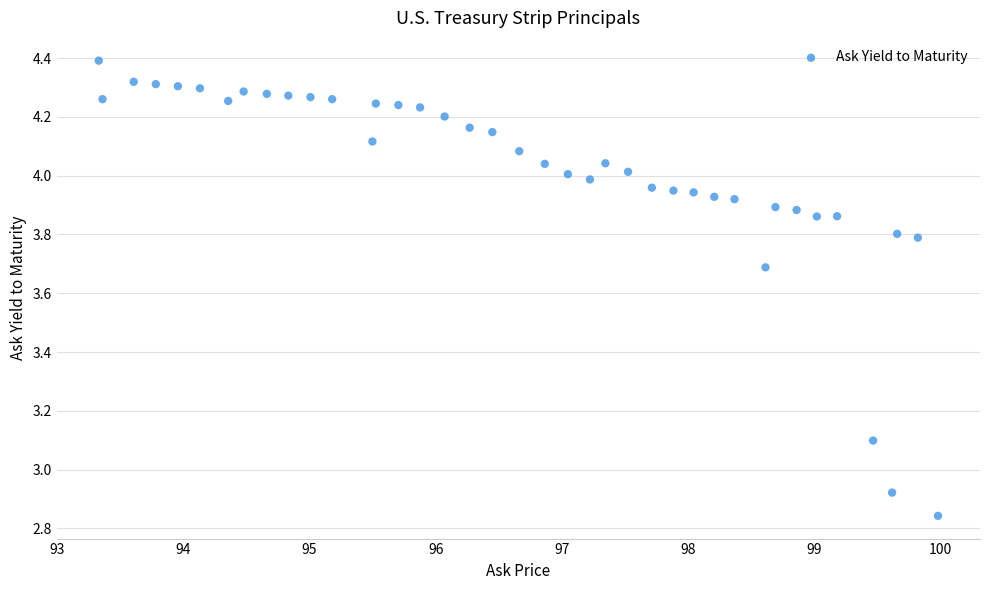

What is the range of Y values (max minus min)?

1.5